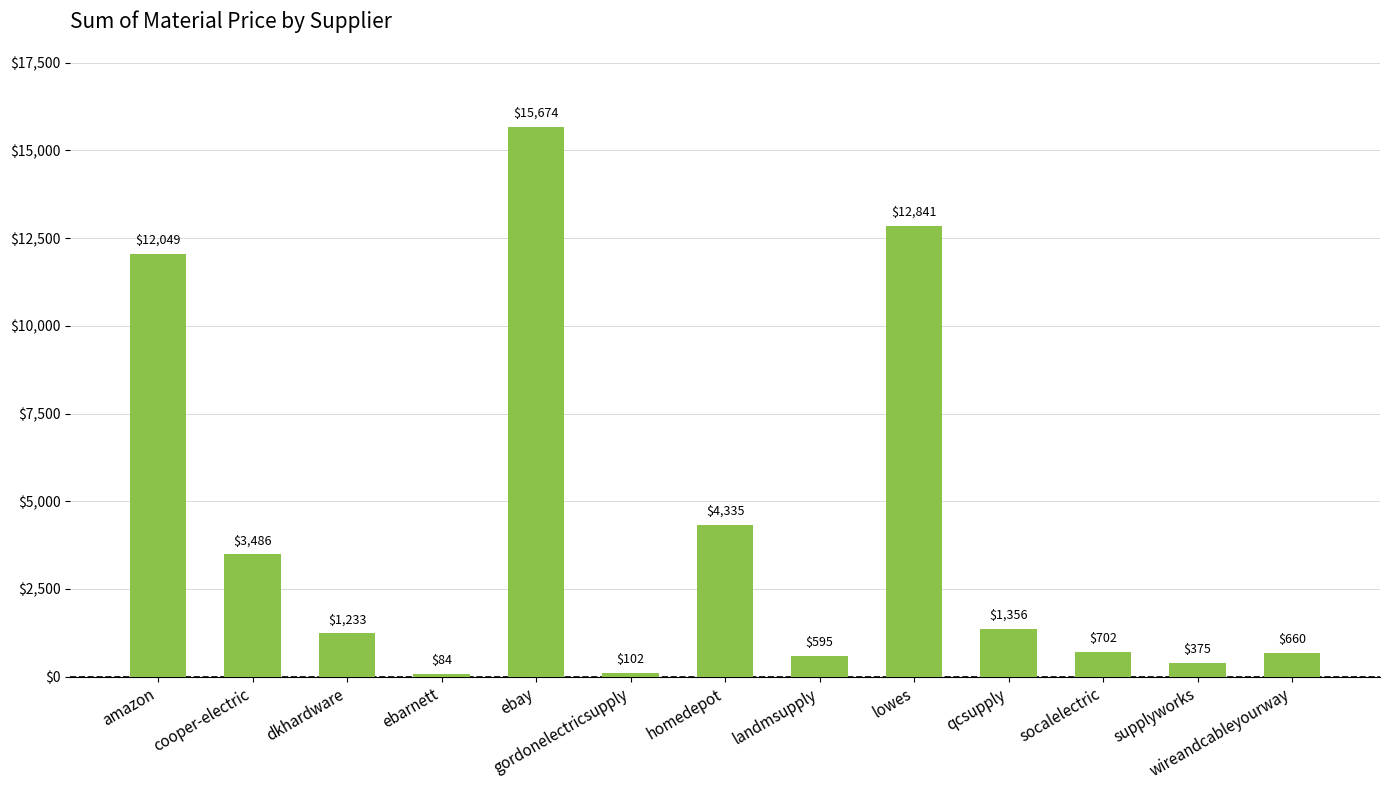

Between amazon and ebarnett, which is larger?

amazon